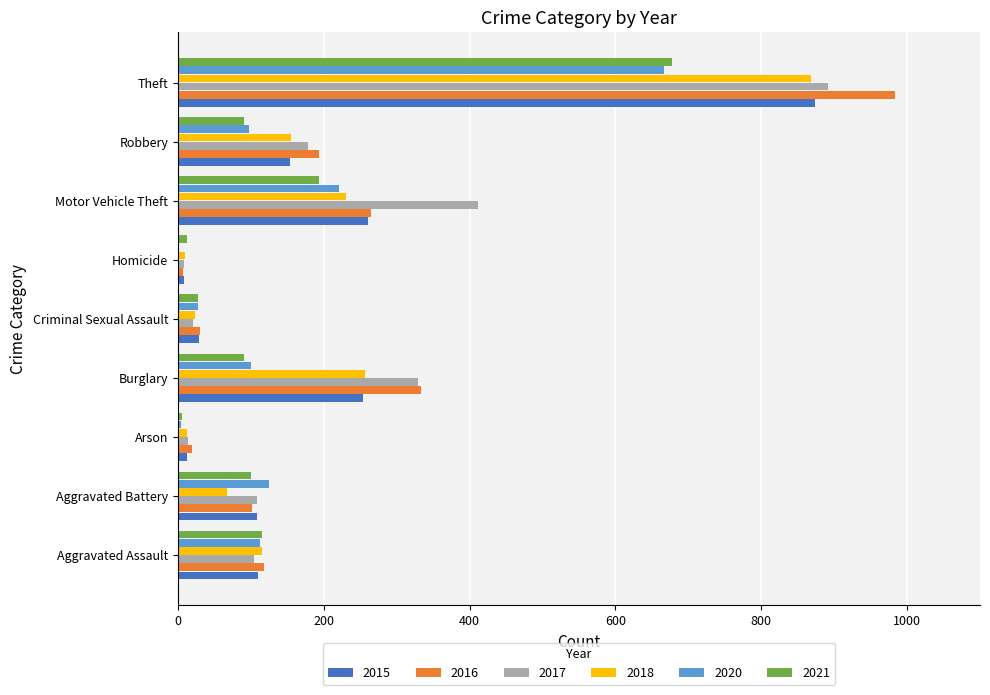

How many data points does each series have?

9